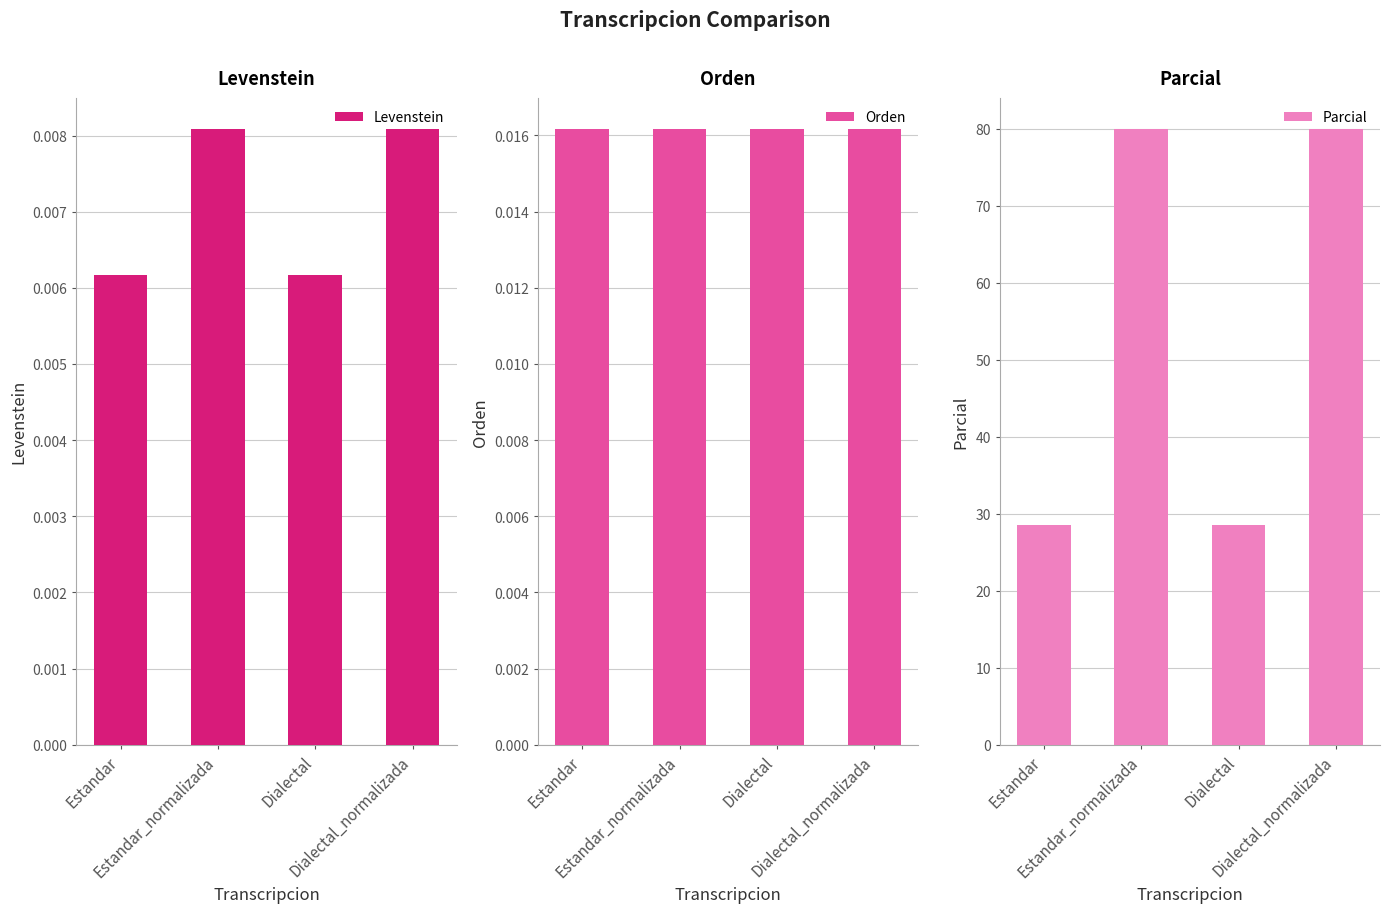

What is the lowest value of the Parcial series?

28.6